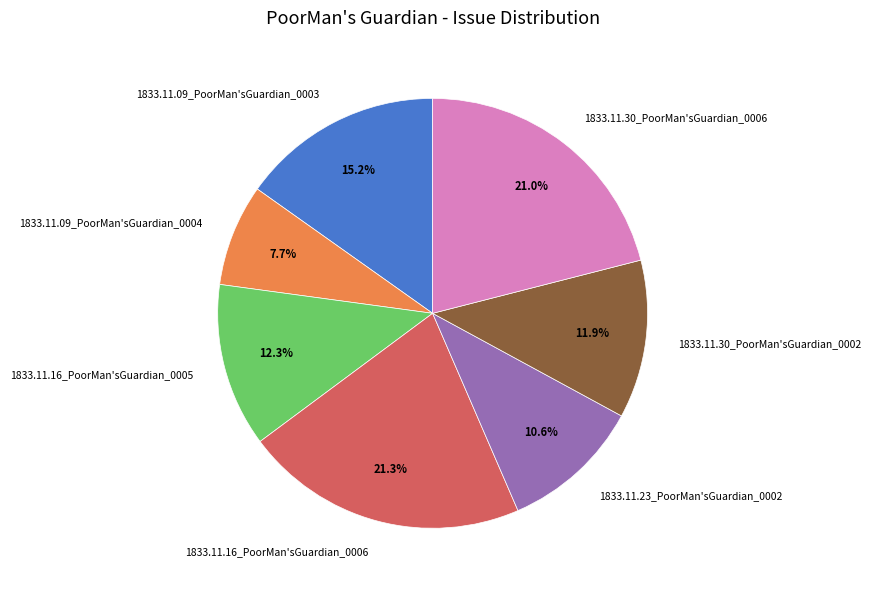

Is there any slice that represents more than half of the pie?

No